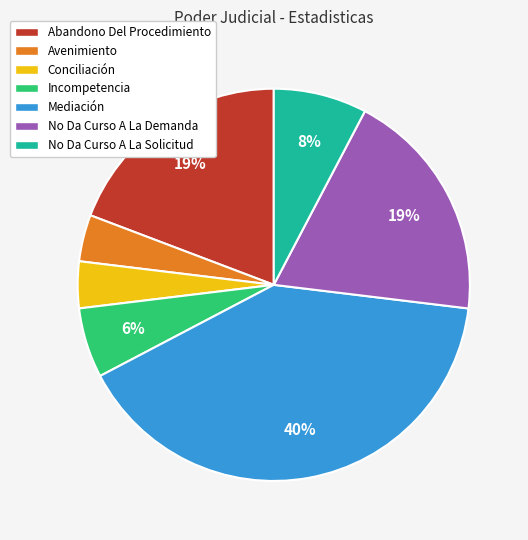

Between Avenimiento and Incompetencia, which is larger?

Incompetencia